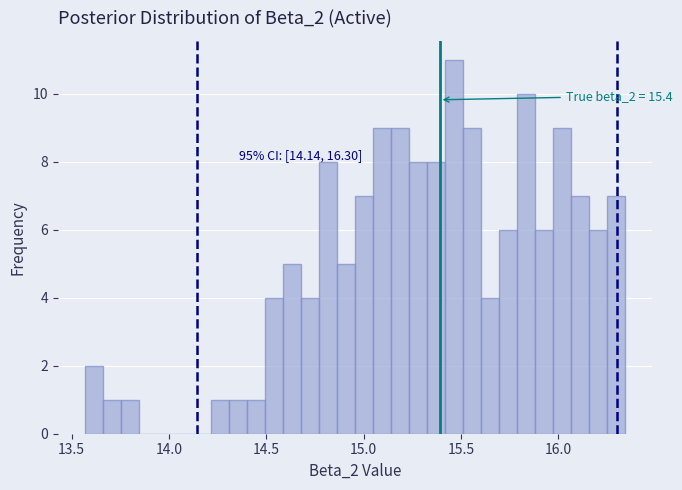

Read against the x-axis, roughly where is the centre of the tallest bar?

15.45